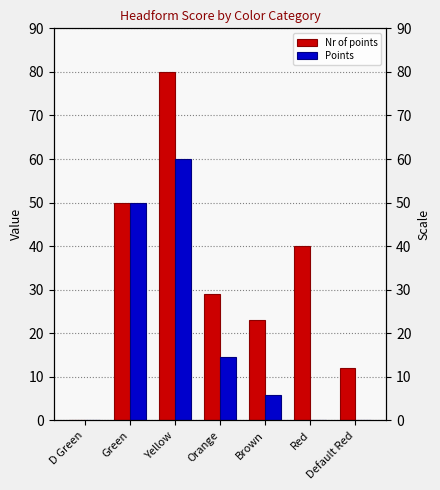

What is the highest value of the Points series?

60.0